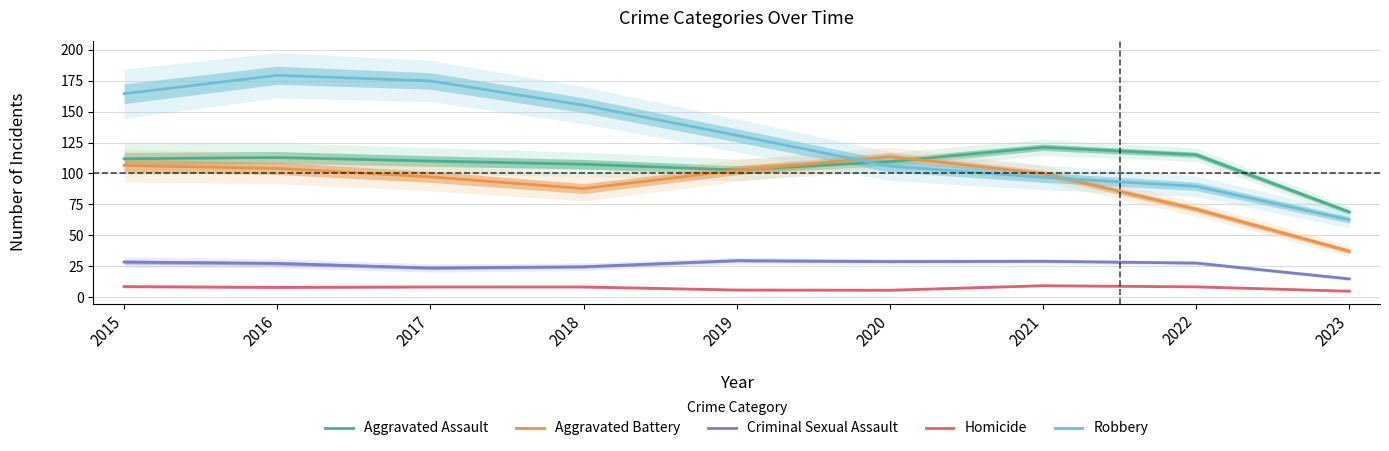

How many lines are shown in the chart?

5